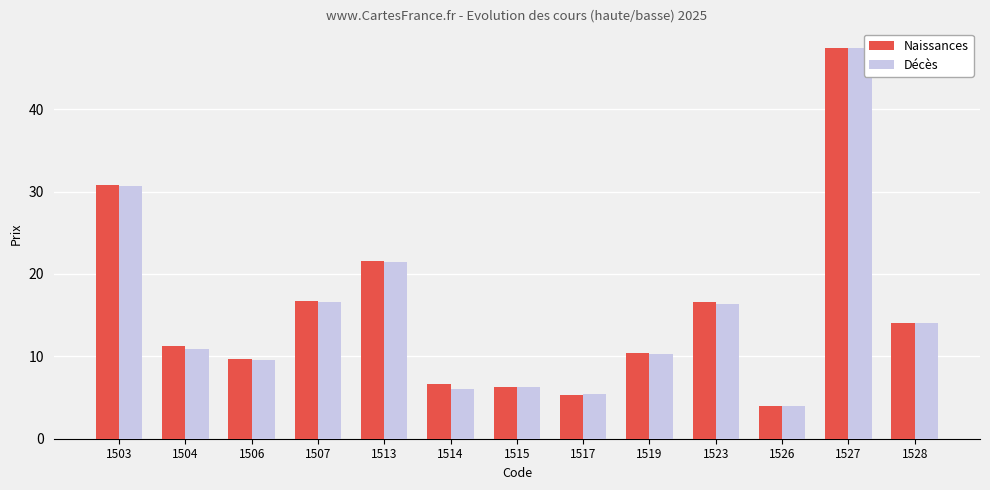

The Naissances series shows 30.9 at 1503. True or false?

True